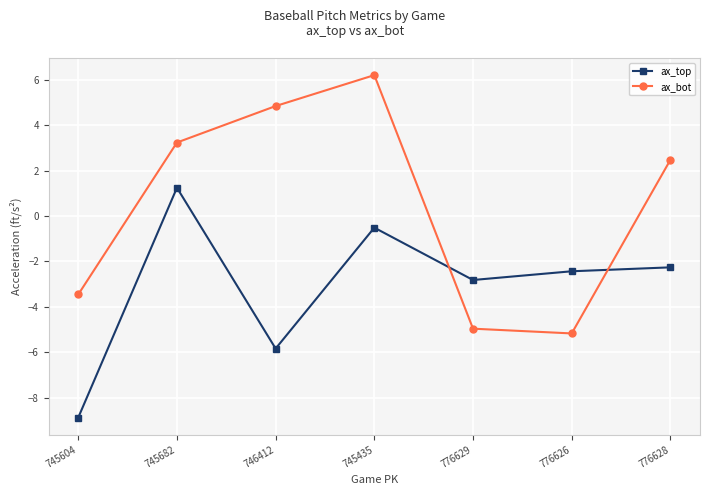

Where is the first local maximum for ax_bot?

745435